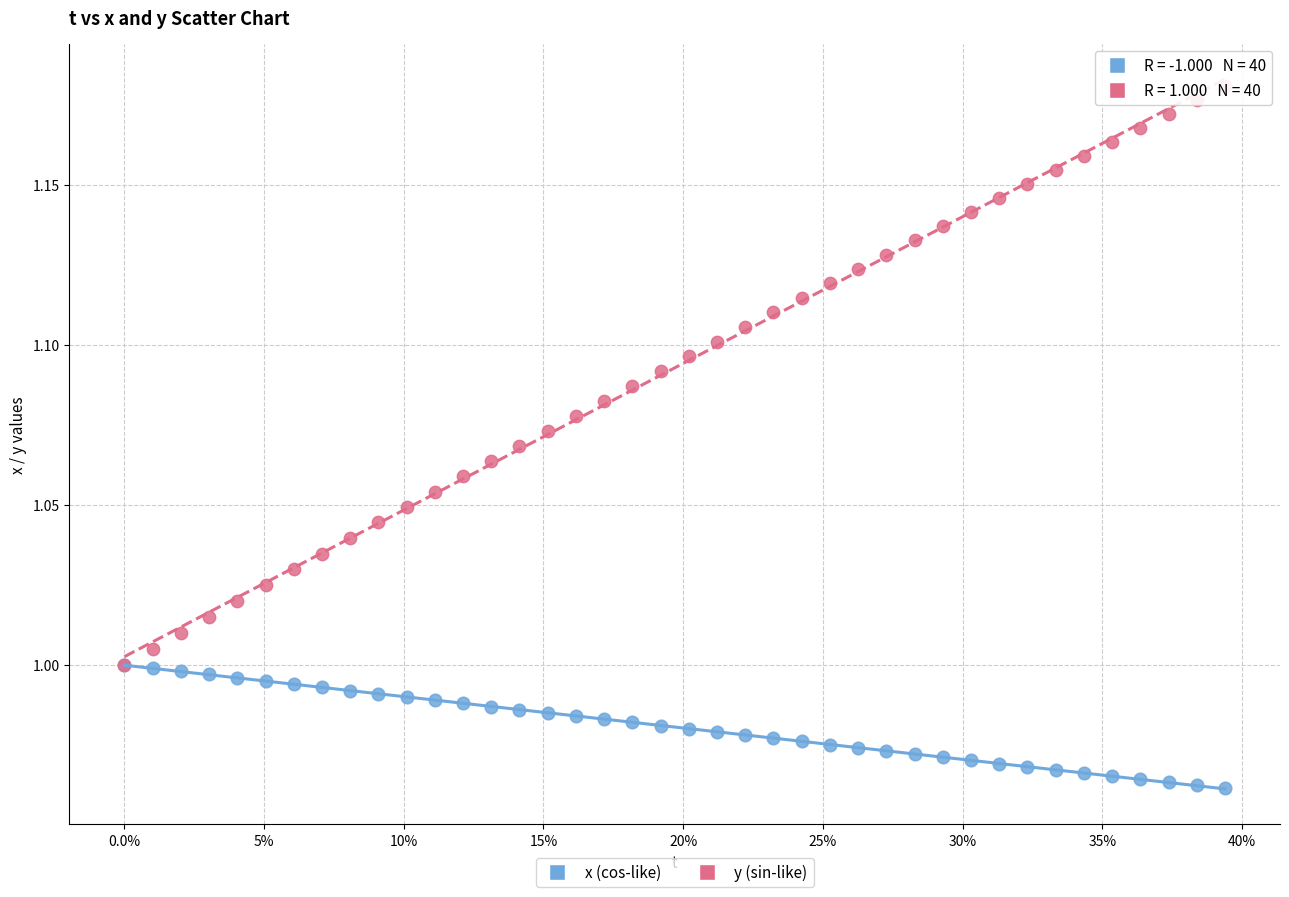

Which series contains the highest Y value?

y (sin-like)